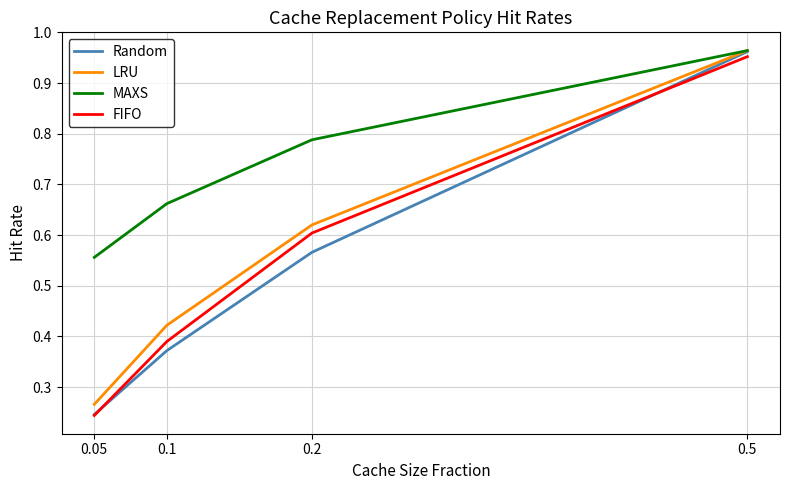

Which category has the highest value across all series?

0.5